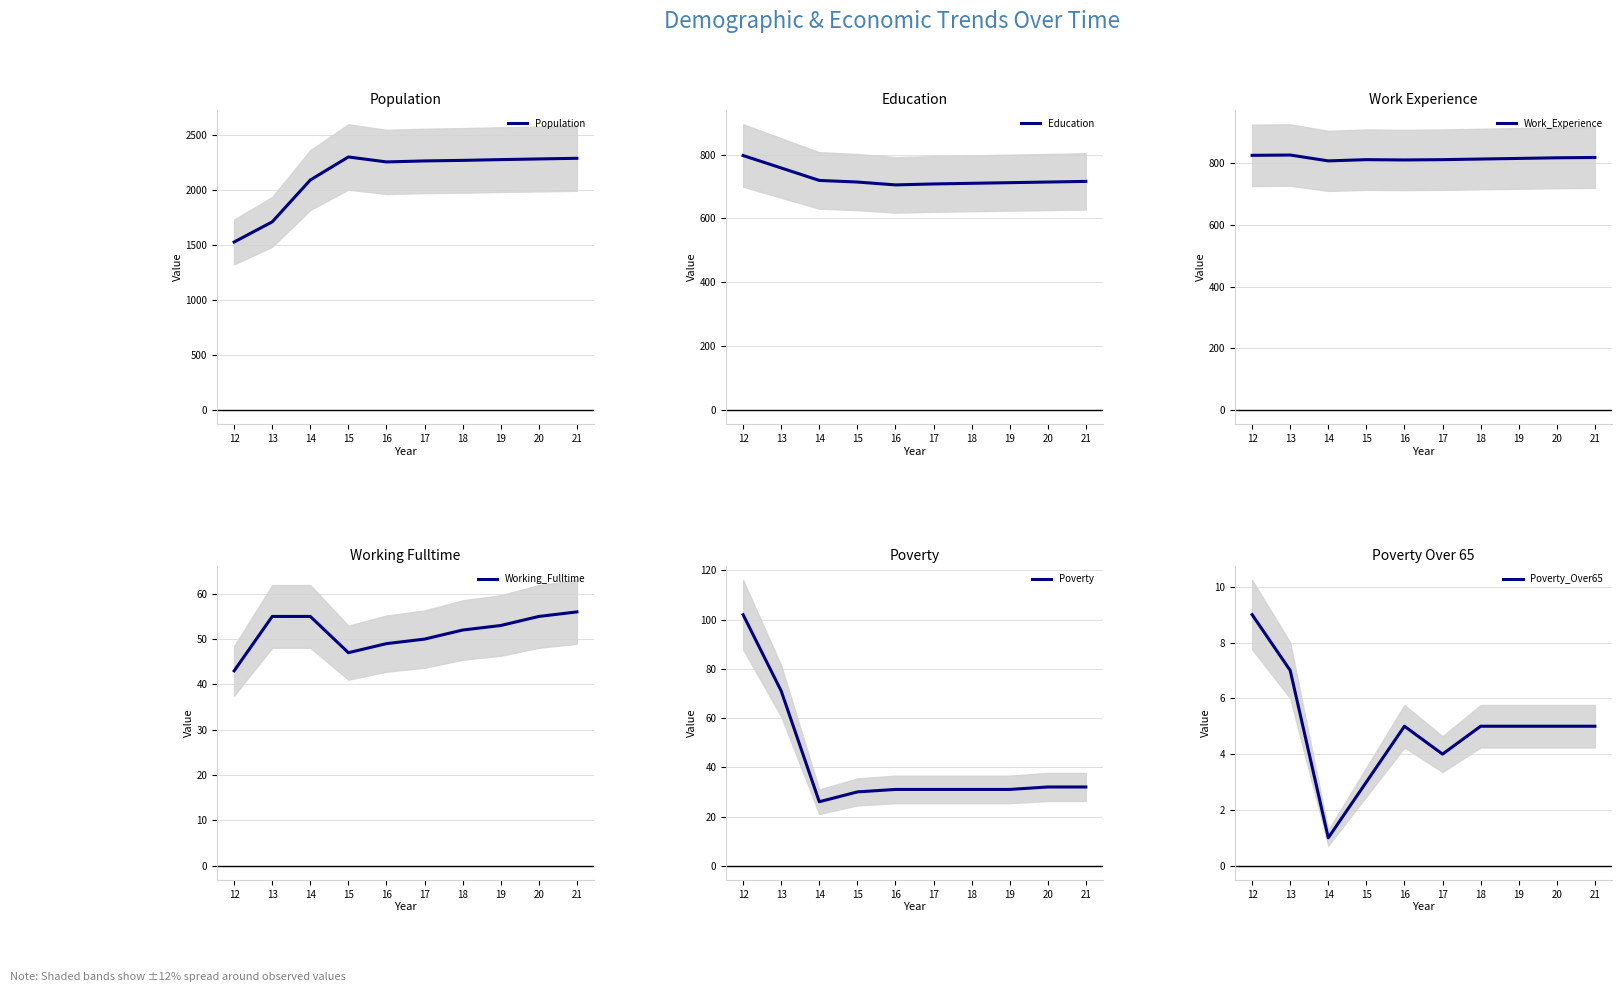

Where does the Poverty series first go above 31?

12